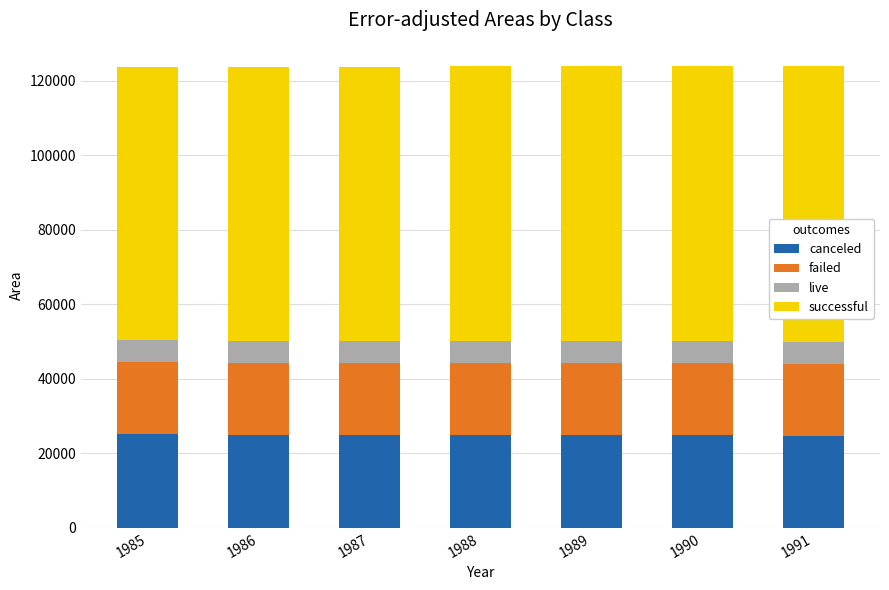

What are all the series names shown in the legend?

canceled, failed, live, successful